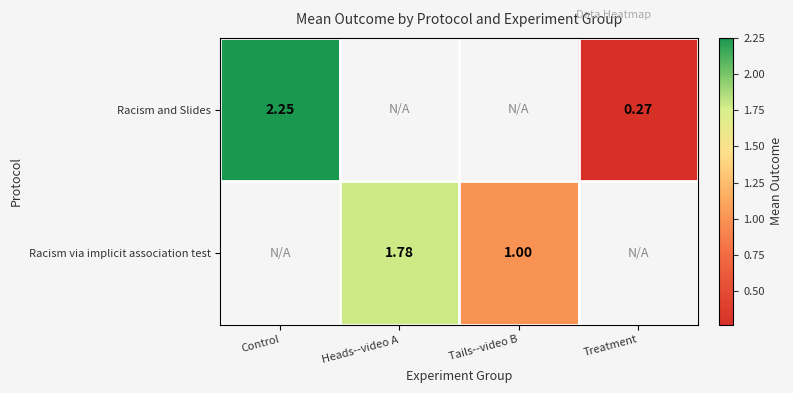

How many series are shown in this chart?

2